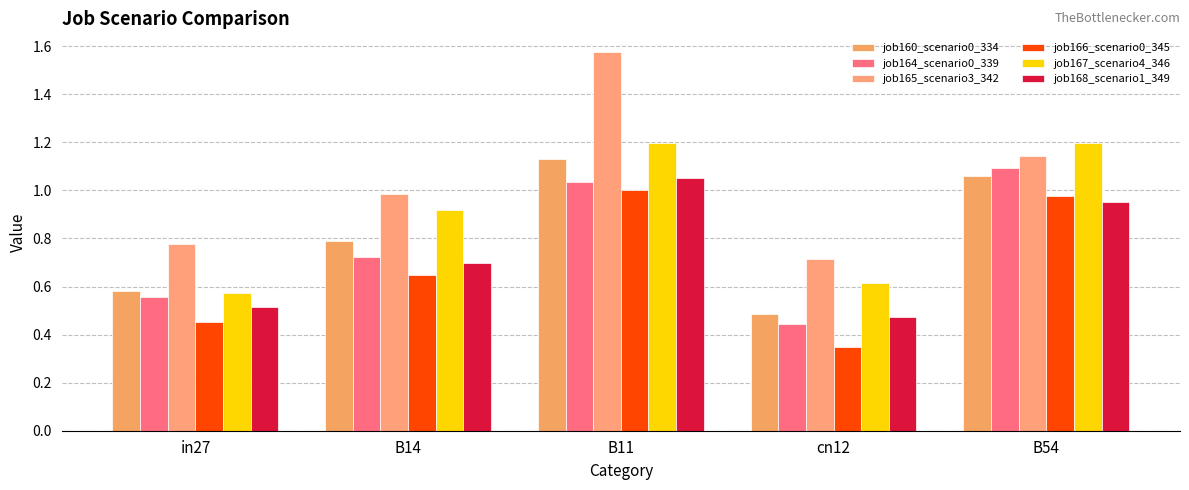

True or false: job160_scenario0_334 has a value of 0.5 at cn12.

True